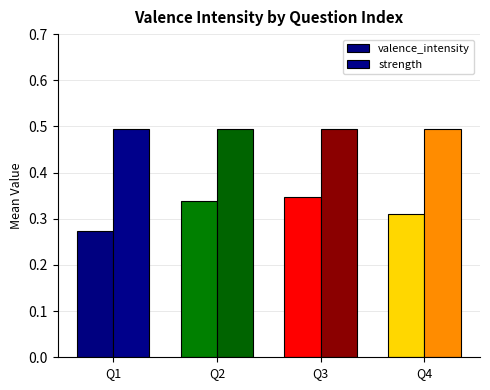

What is the sum of all valence_intensity values?

1.3